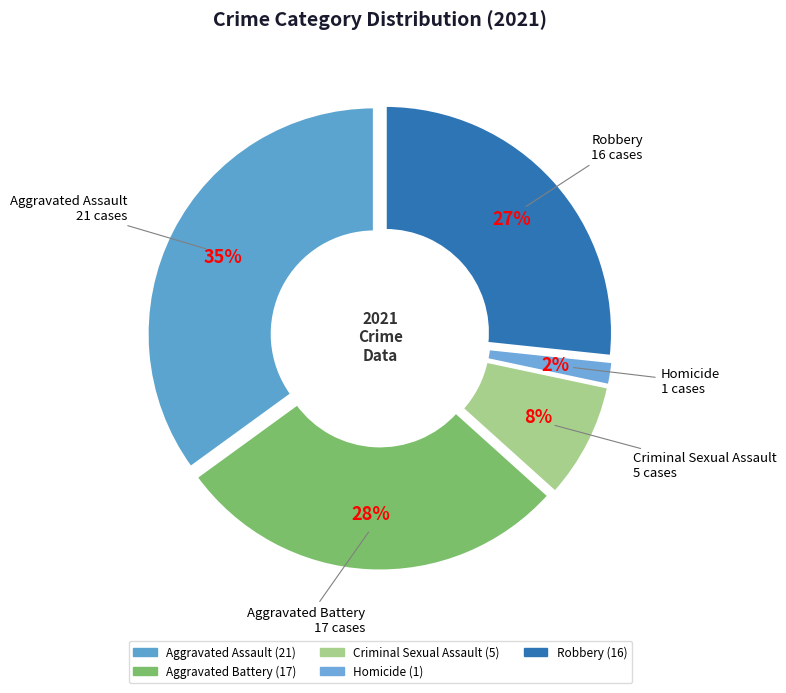

Do Aggravated Battery and Criminal Sexual Assault together represent more than half of the pie?

No